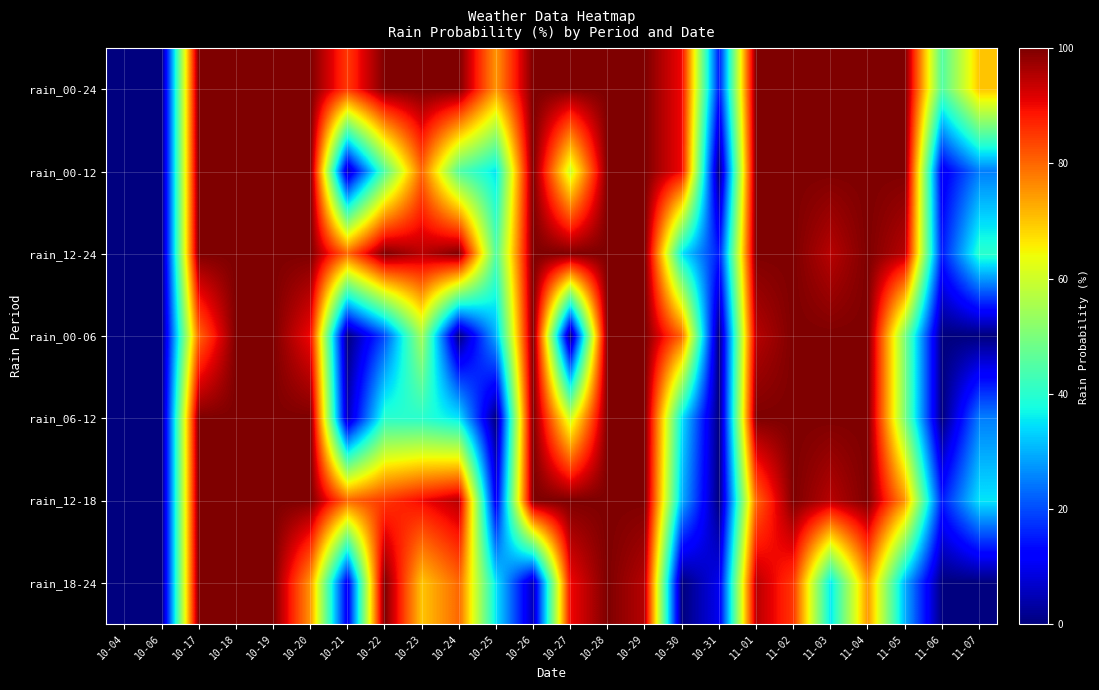

At how many categories does at least one series exceed 11?

22